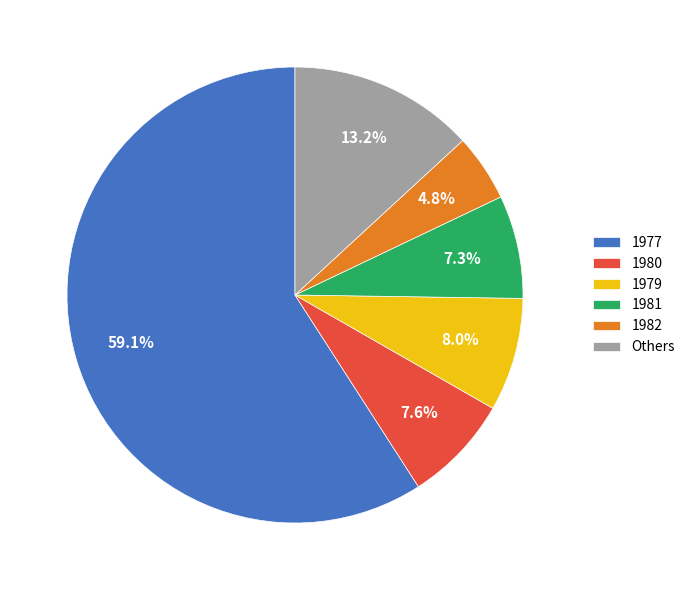

Which slice is the largest?

1977